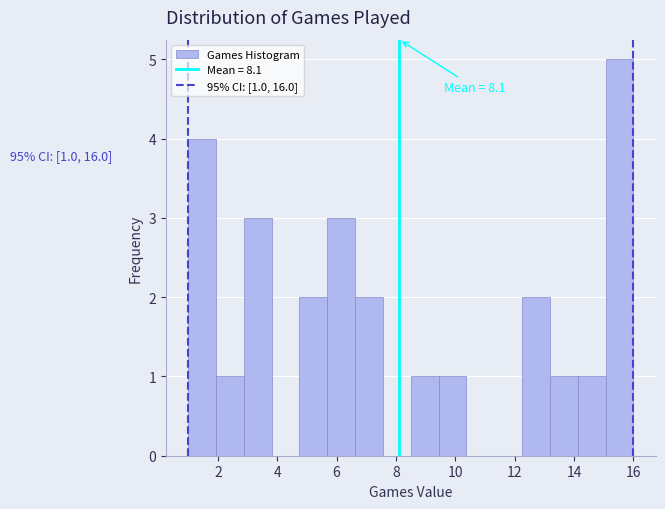

Which range on the x-axis has the tallest bar?

15.0 to 16.0